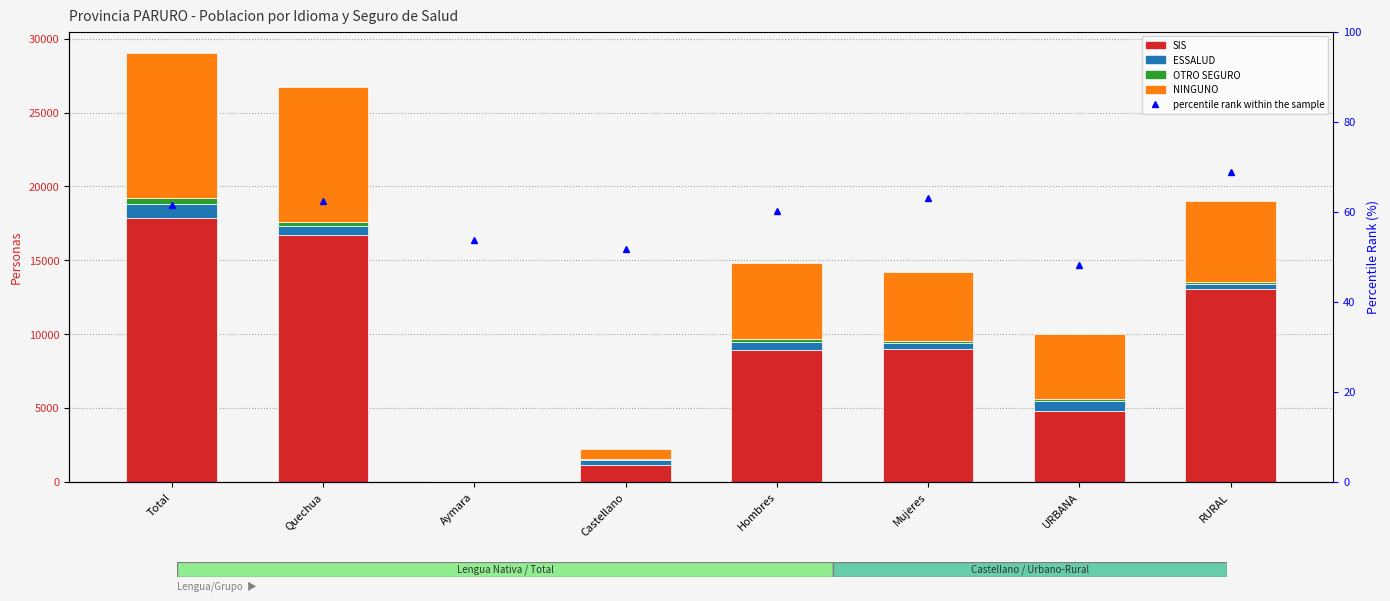

What is the spread (max minus min) of values at Hombres?

8844.8